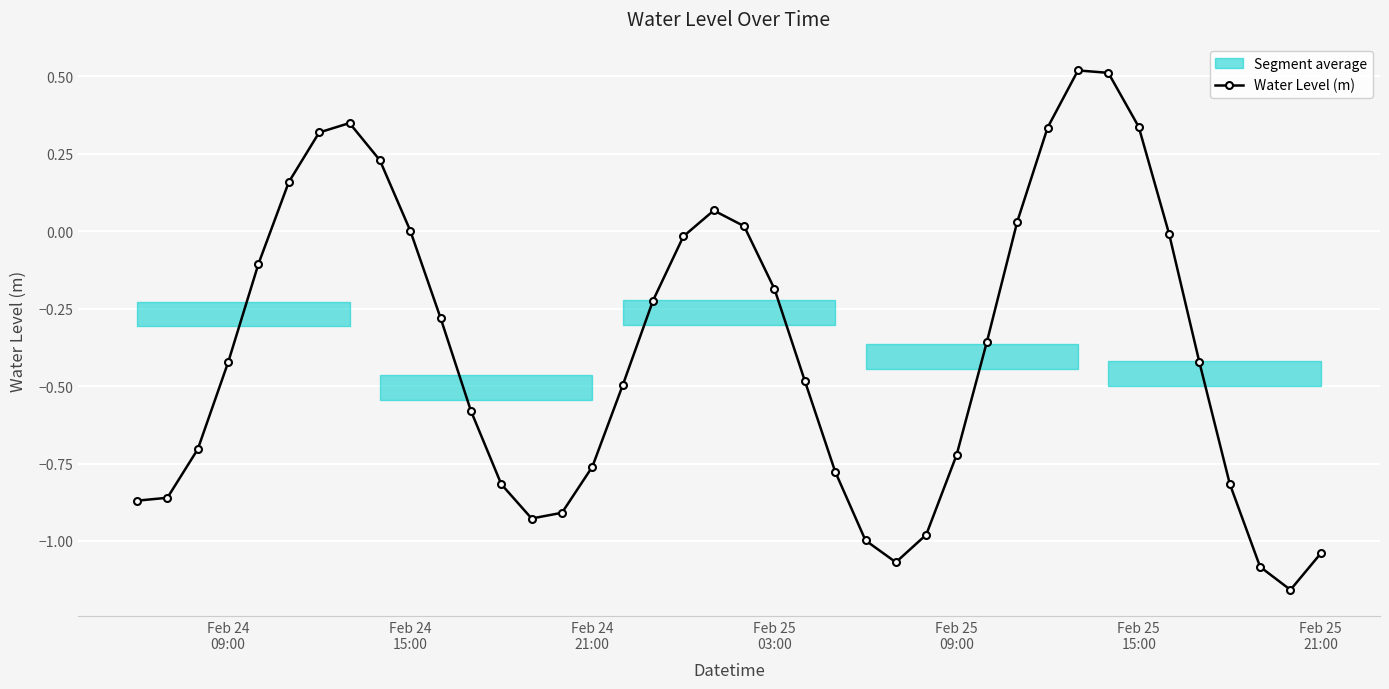

How many values are above zero?

12